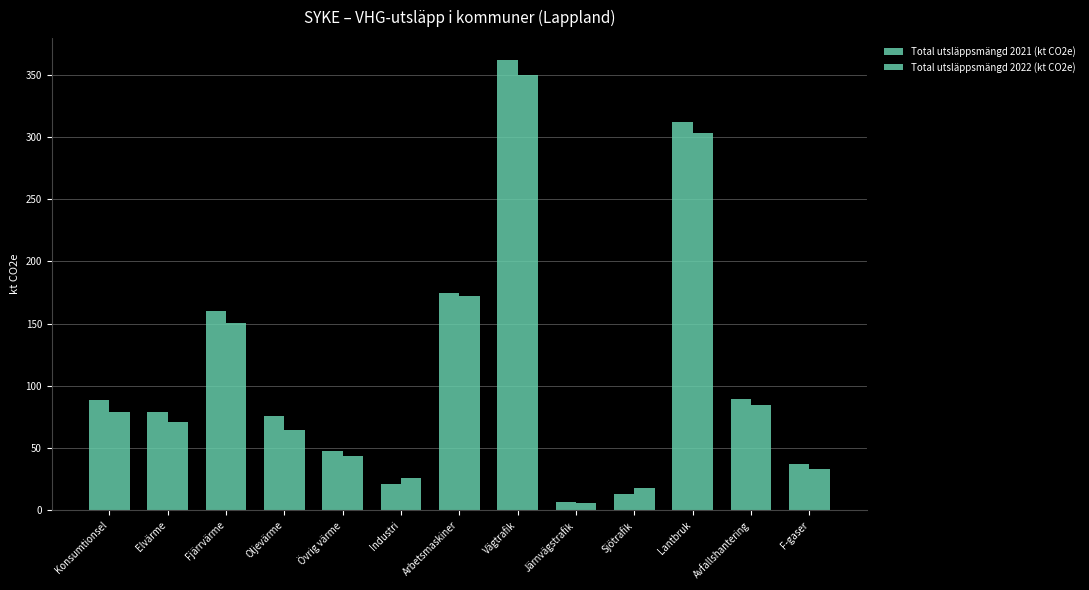

Which series has the largest range (max minus min)?

Total utsläppsmängd 2021 (kt CO2e)